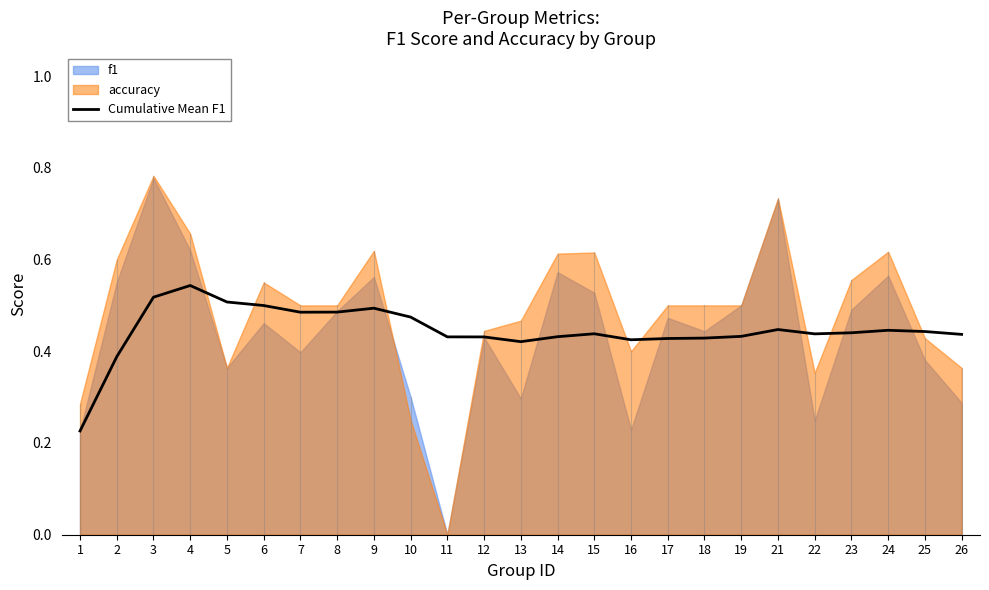

True or false: the data shows 0.4 at 18.

True